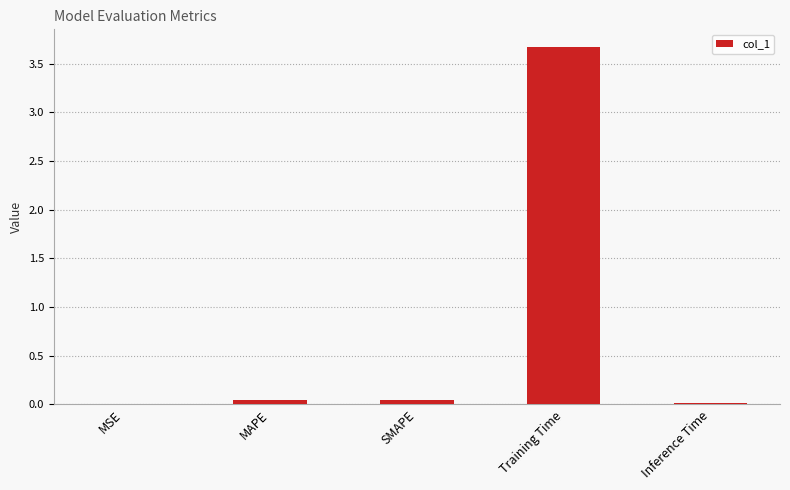

True or false: the data shows 6.1 at Training Time.

False